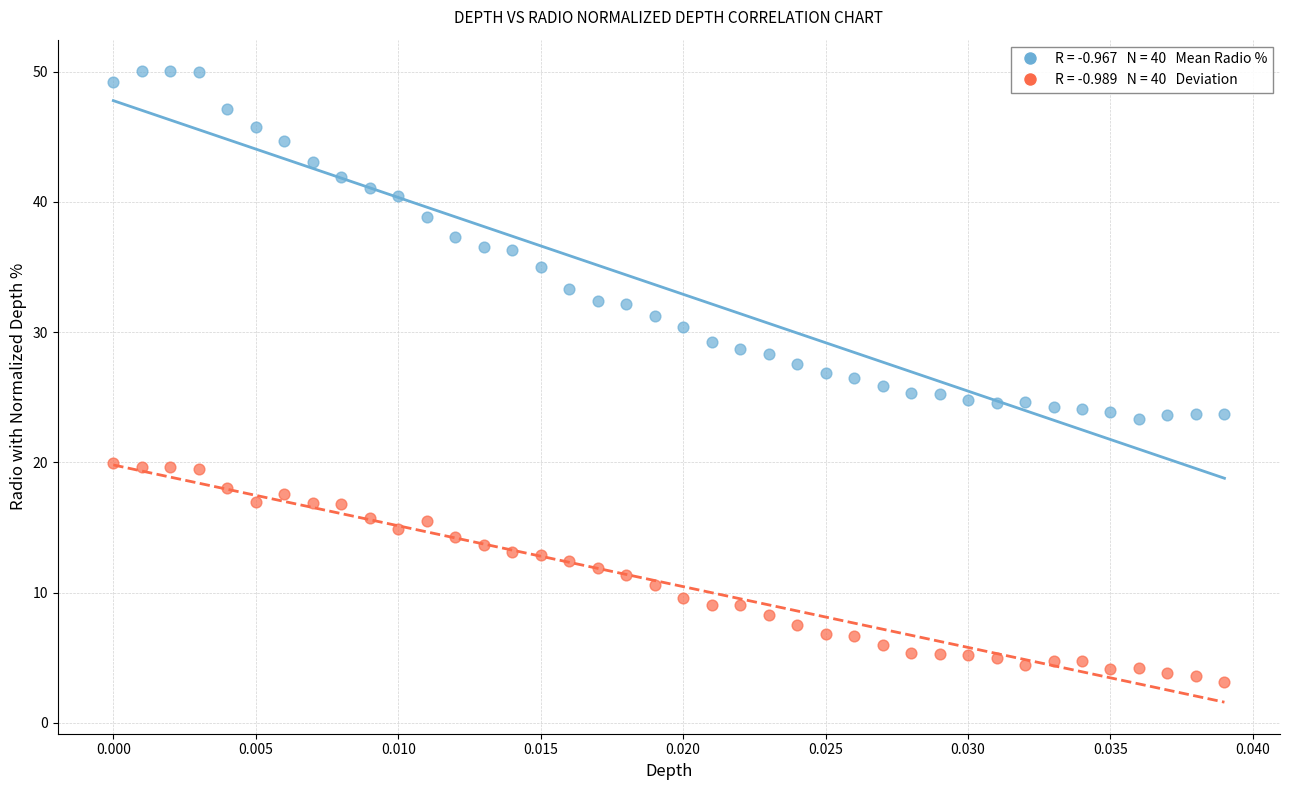

Across all data points, what is the range of Y values (max minus min)?

46.9